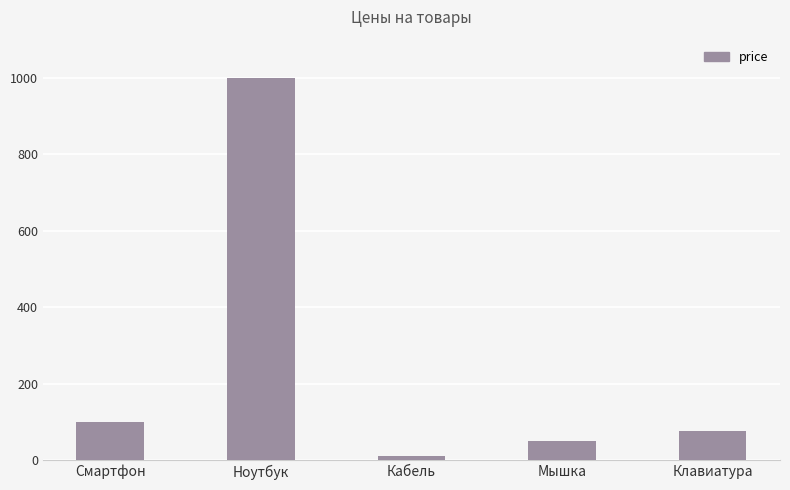

What is the maximum value shown in the chart?

1000